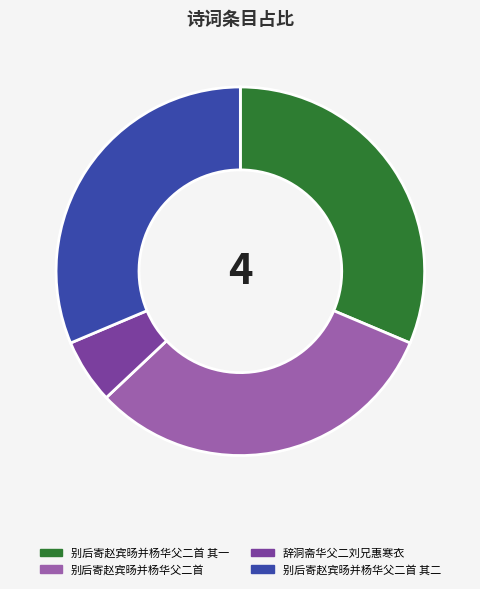

Count the number of slices in the pie.

4